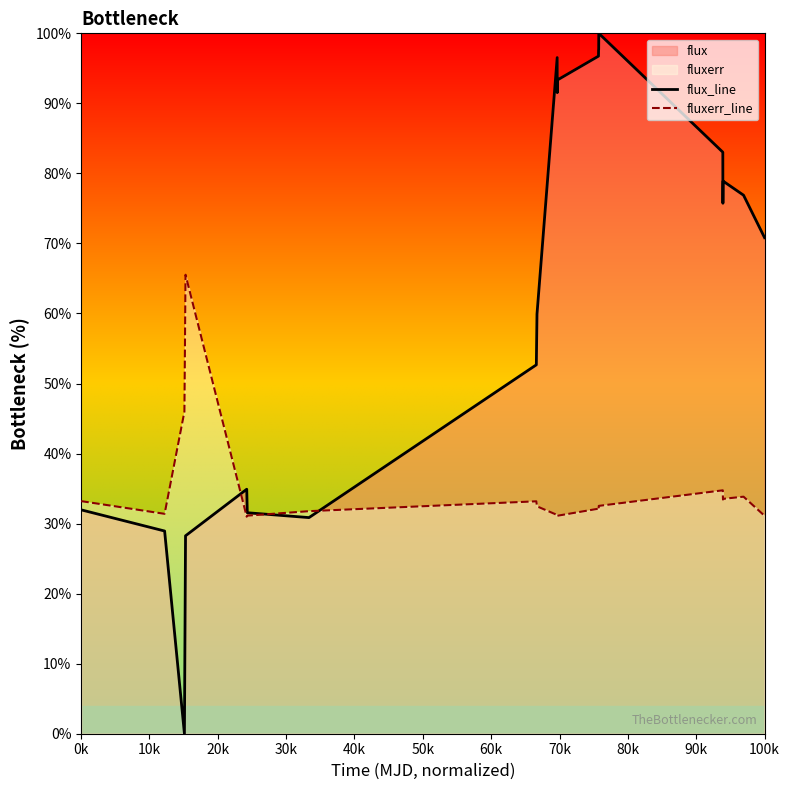

Reading left to right, transcribe all the data shown in this chart.

flux_line: 32.0	28.9	0.0	28.3	34.9	31.6	30.9	52.7	59.9	96.5	91.5	93.3	96.7	97.7	97.7	100.0	83.0	75.7	78.1	78.9	76.9	70.8
fluxerr_line: 33.2	31.4	46.0	65.5	31.0	31.1	31.8	33.2	32.5	31.2	31.3	31.1	32.1	32.0	32.0	32.5	34.8	33.7	33.4	33.5	33.8	31.1